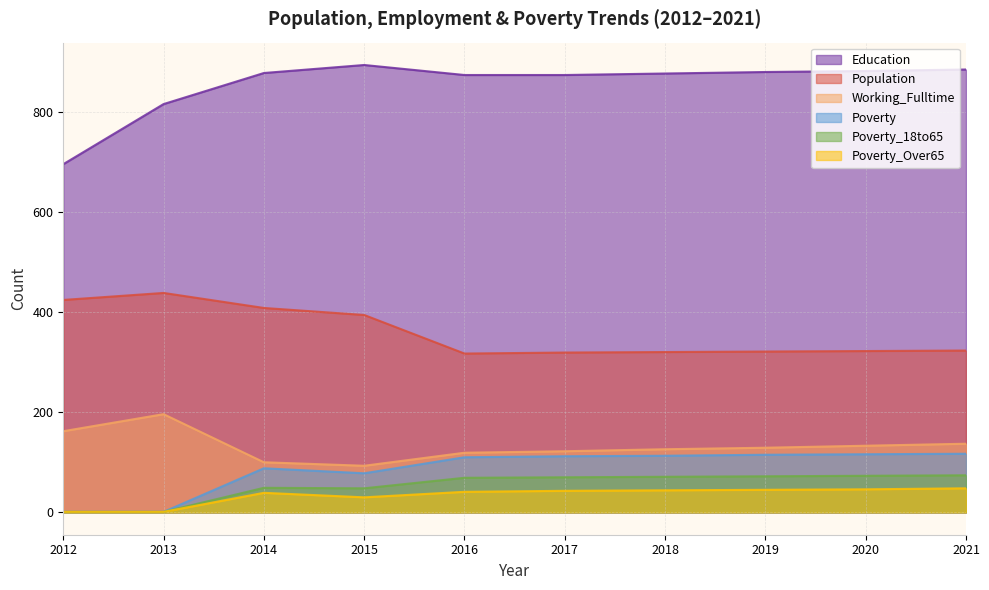

How many values in the Poverty_Over65 series exceed 43?

4